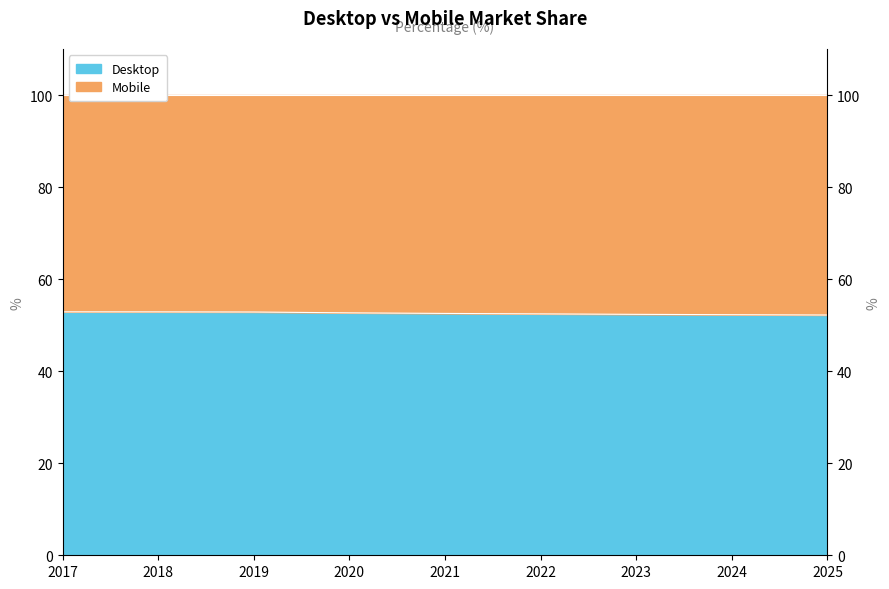

True or false: the data shows 52.5 at 2021.

True